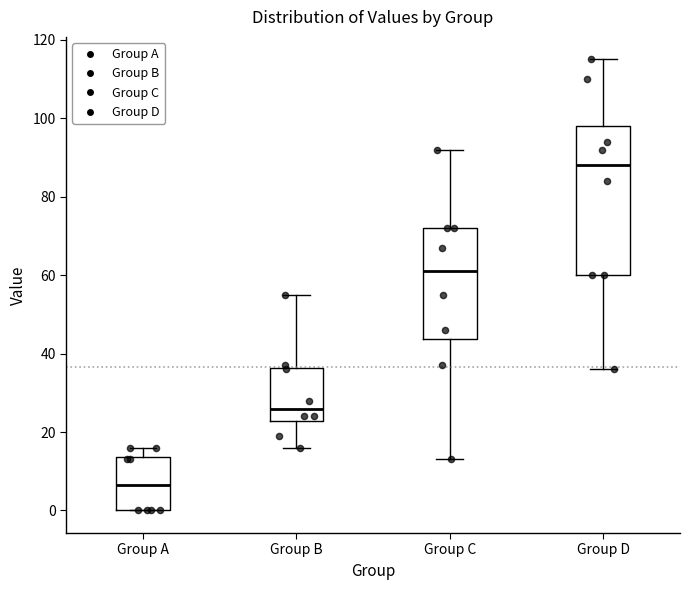

Which box has the lowest median line?

Group A